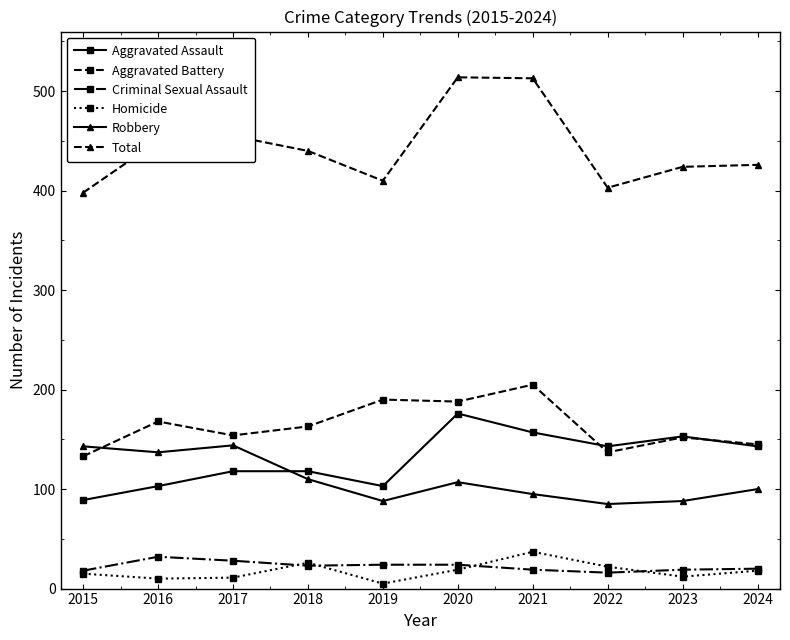

Which series changed the most between 2018 and 2021?

Total